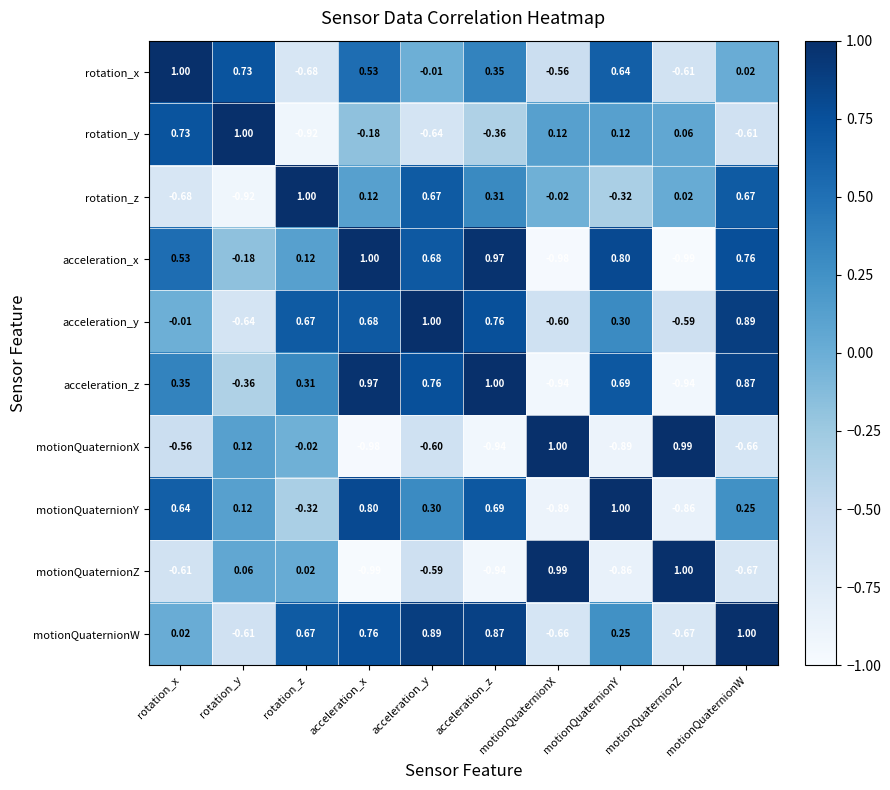

Where does the motionQuaternionY series first go above 0?

rotation_x